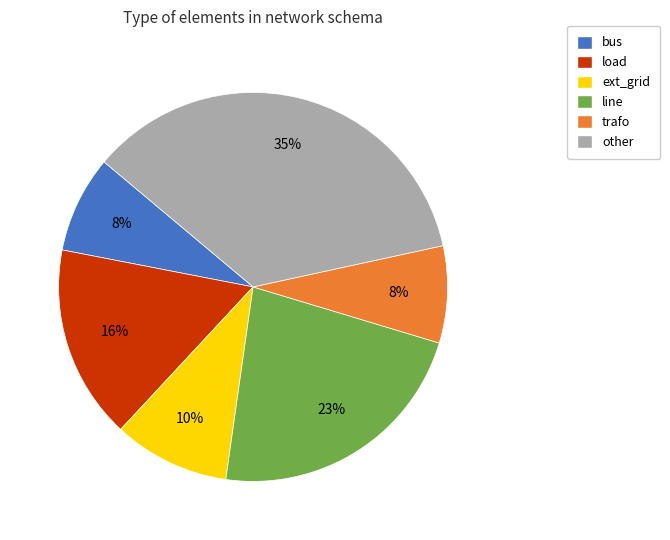

Approximately how many times larger is the value at trafo compared to ext_grid?

0.8